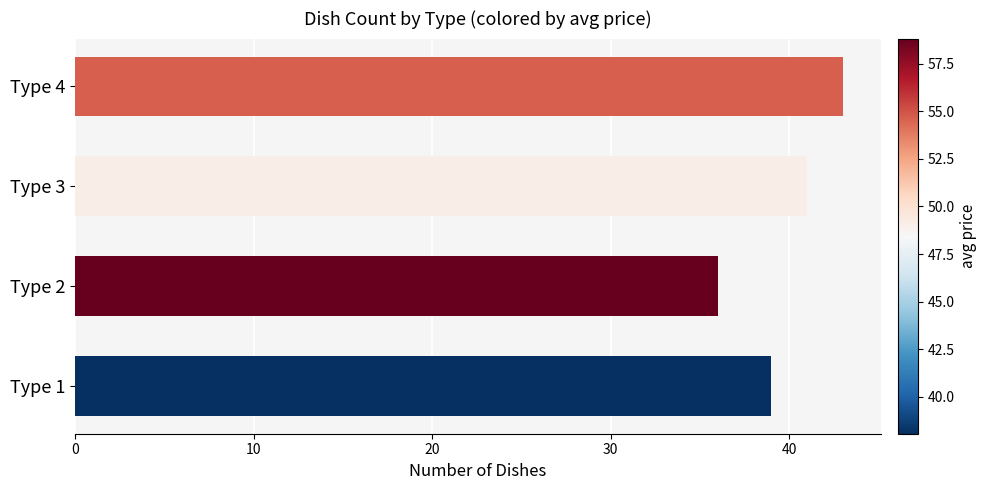

Read the value at Type 3.

41